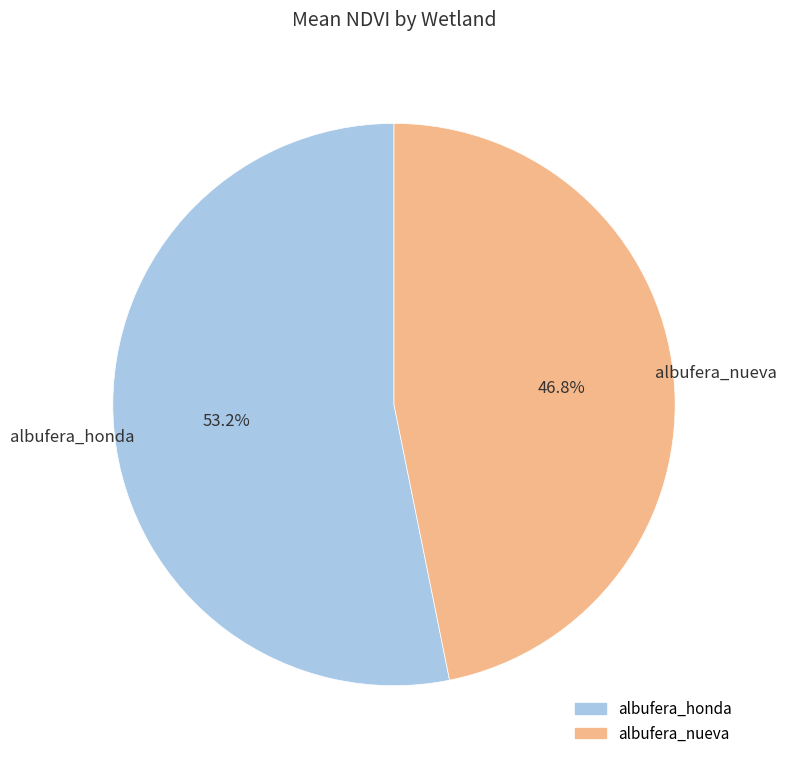

Is there a majority slice in this chart?

Yes